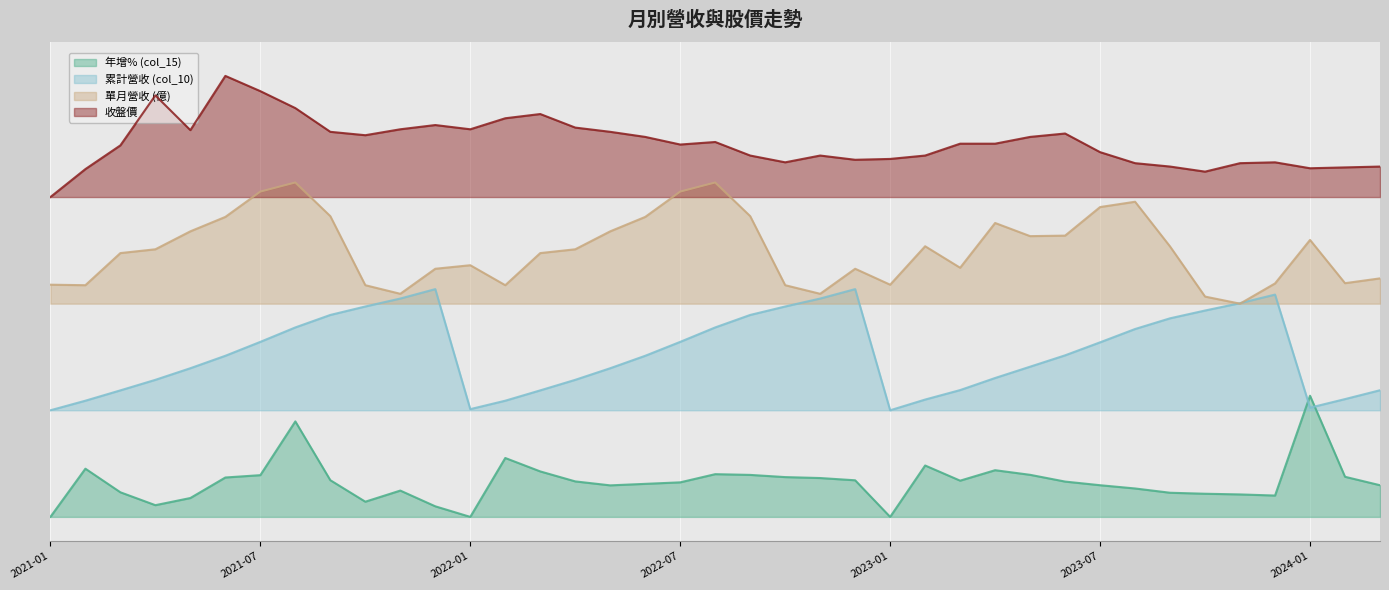

What is the value of the 單月營收 (億) point at the 20th from the left?

69.0